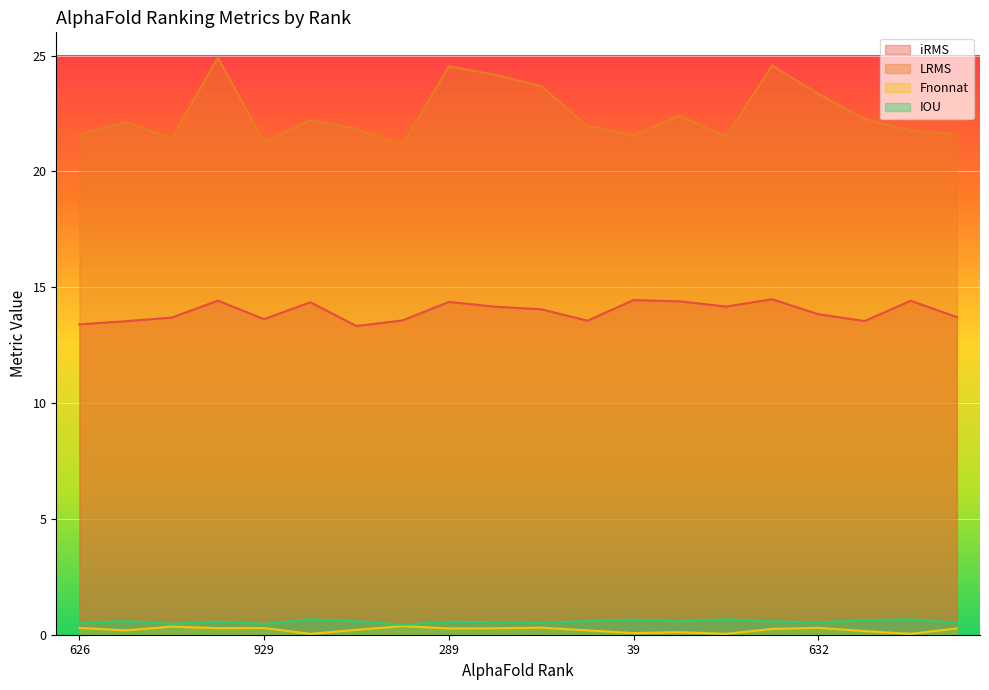

Reading left to right, extract all data points from this chart.

iRMS: 626=13.4	530=13.5	837=13.7	114=14.4	929=13.6	202=14.4	738=13.3	842=13.6	289=14.4	369=14.2	545=14.0	653=13.6	39=14.4	397=14.4	277=14.2	161=14.5	632=13.8	524=13.5	308=14.4	823=13.7
LRMS: 626=21.6	530=22.1	837=21.4	114=24.9	929=21.3	202=22.2	738=21.8	842=21.2	289=24.5	369=24.2	545=23.7	653=22.0	39=21.5	397=22.4	277=21.5	161=24.6	632=23.3	524=22.3	308=21.8	823=21.6
Fnonnat: 626=0.3	530=0.2	837=0.4	114=0.3	929=0.3	202=0.0	738=0.2	842=0.4	289=0.3	369=0.3	545=0.3	653=0.2	39=0.1	397=0.1	277=0.0	161=0.2	632=0.3	524=0.2	308=0.0	823=0.3
IOU: 626=0.5	530=0.6	837=0.5	114=0.6	929=0.5	202=0.7	738=0.6	842=0.4	289=0.6	369=0.5	545=0.5	653=0.6	39=0.7	397=0.6	277=0.7	161=0.6	632=0.5	524=0.6	308=0.7	823=0.5